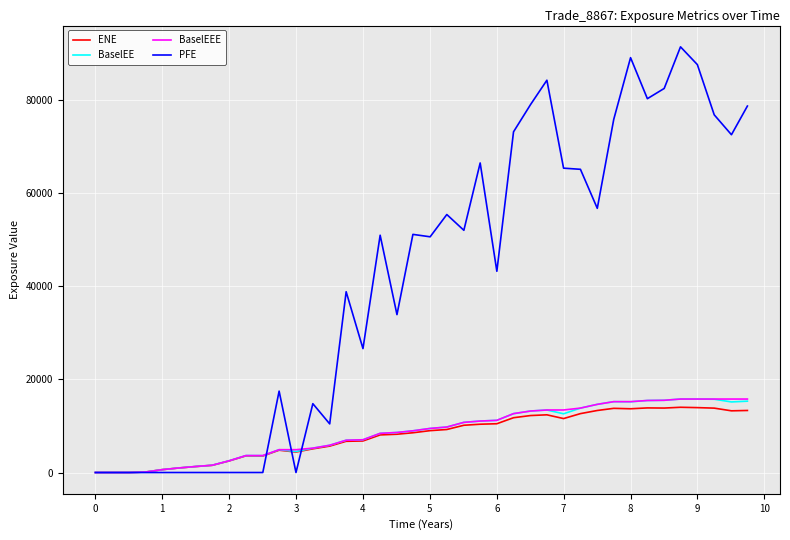

Which series has the largest total across all categories?

PFE